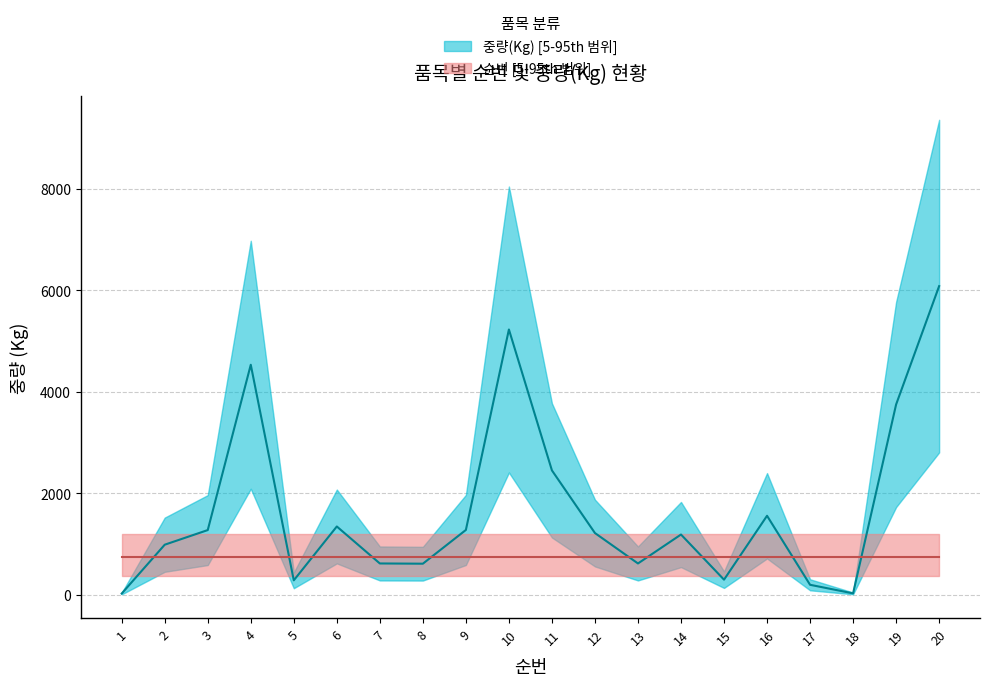

Rank the categories by value from lowest to highest.

1, 18, 17, 5, 15, 8, 7, 13, 2, 14, 12, 3, 9, 6, 16, 11, 19, 4, 10, 20